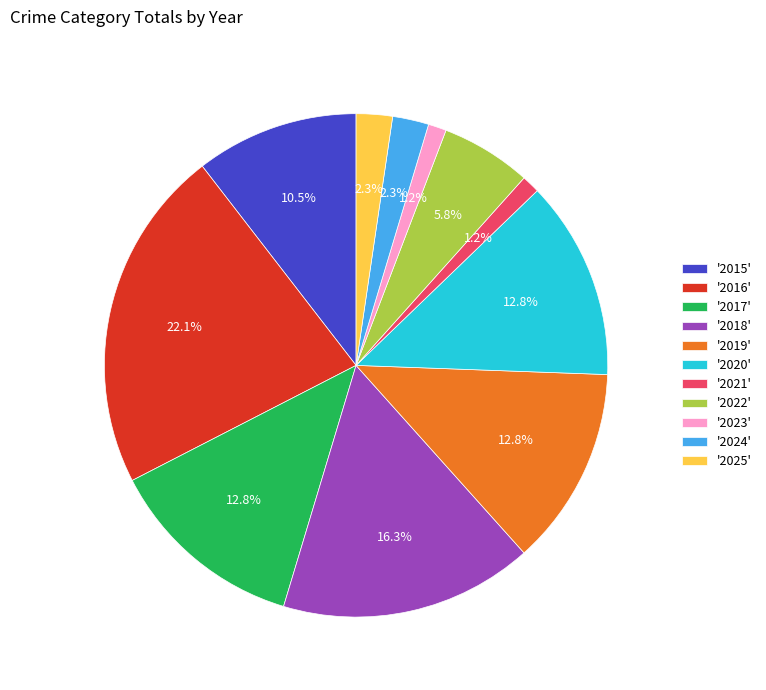

Combined, do '2019' and '2022' account for over 50%?

No